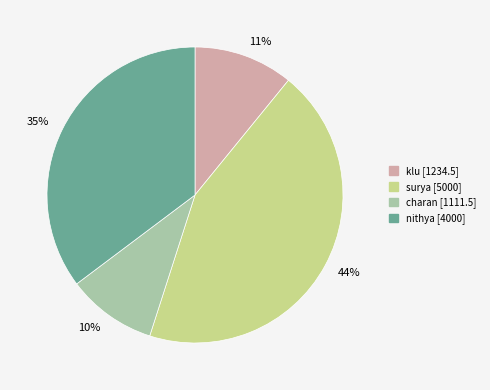

Is the sum of 11% and 10% greater than half?

No